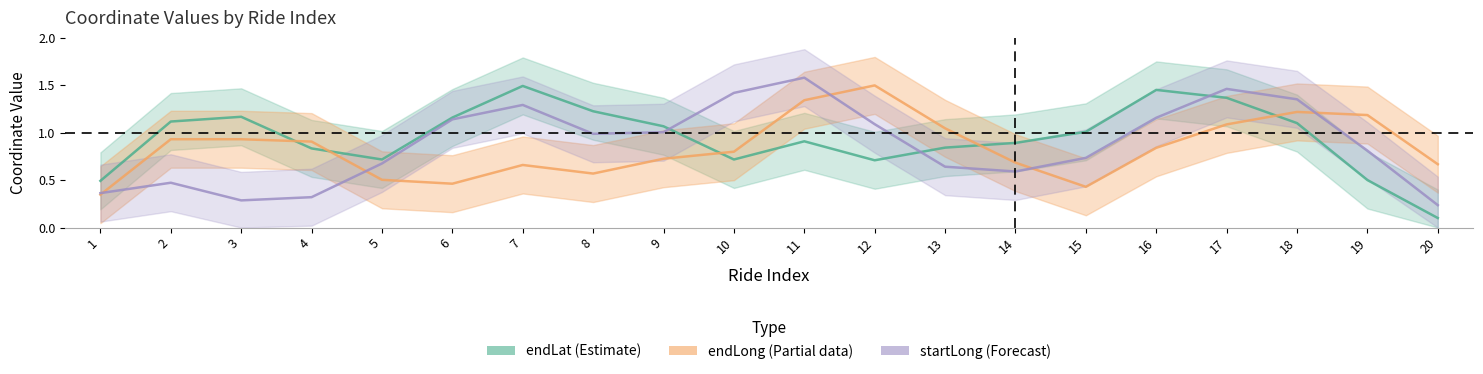

What is the spread (max minus min) of values at 10?

0.7